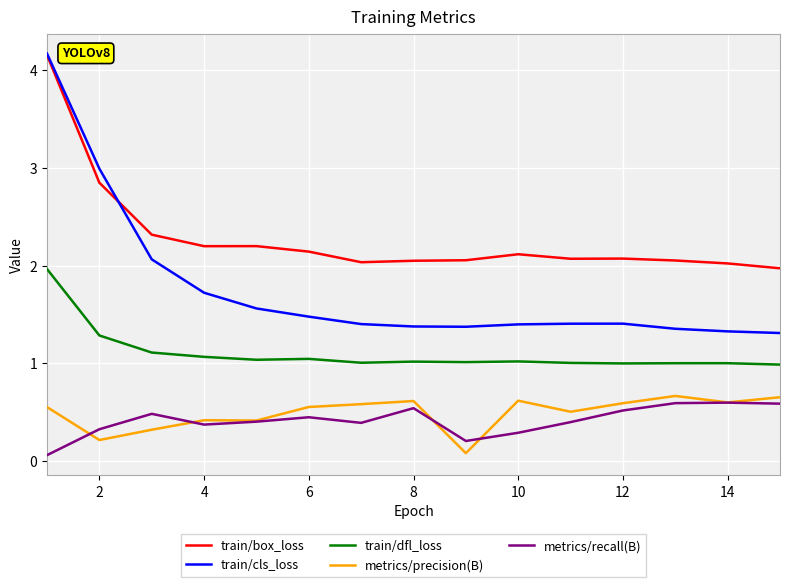

True or false: train/dfl_loss and train/cls_loss cross at least once.

False